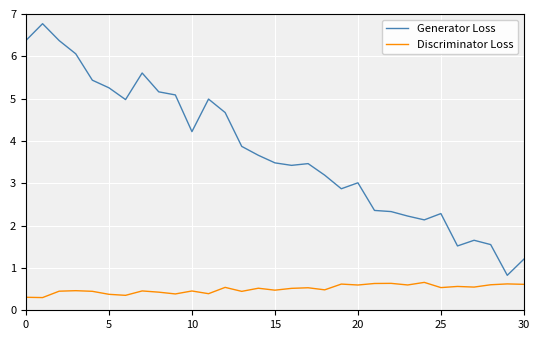

What is the difference between the maximum and minimum values in the Discriminator Loss series?

0.4